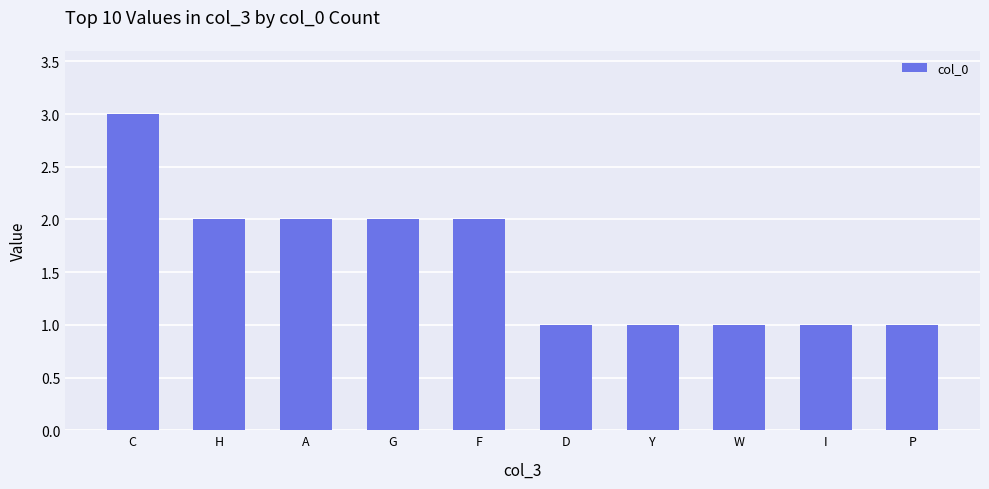

What is the sum of all values?

16